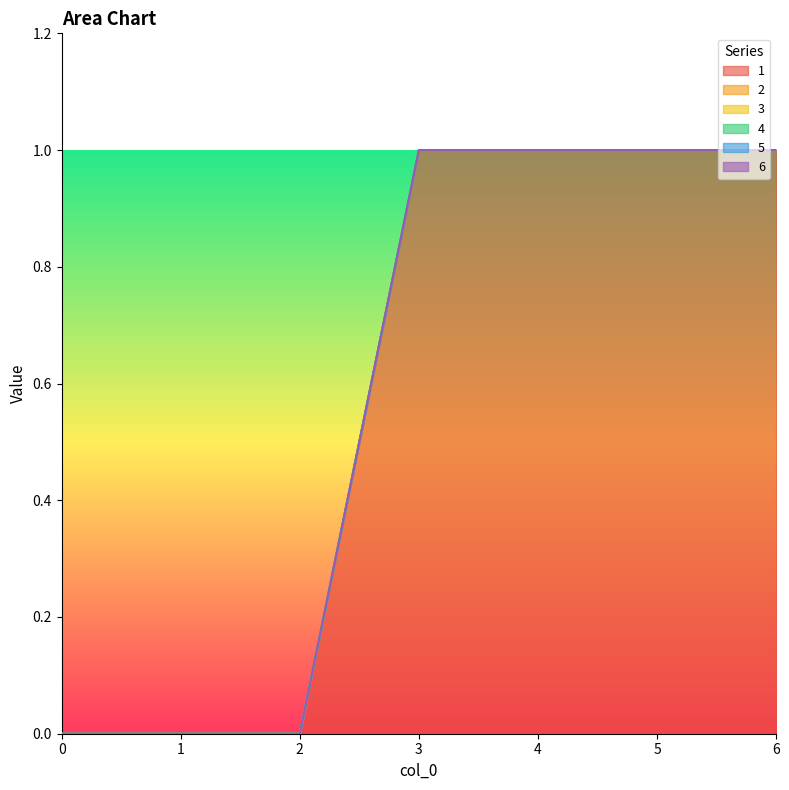

At which category is the sum across all series the highest?

3